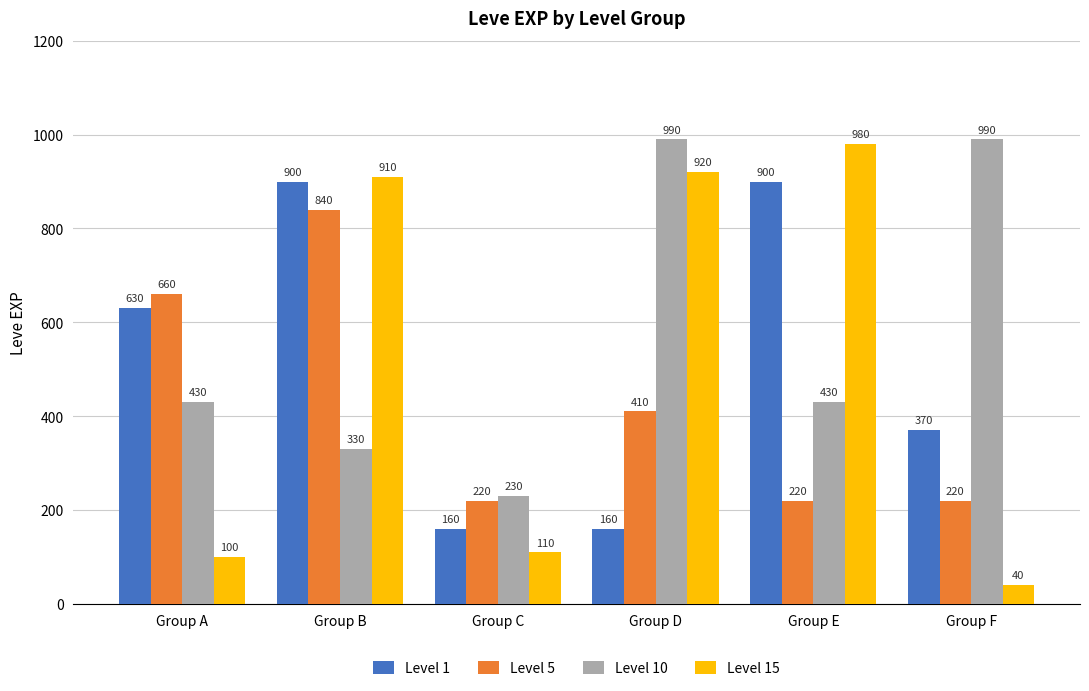

Reading left to right, extract all data points from this chart.

Level 1: 630	900	160	160	900	370
Level 5: 660	840	220	410	220	220
Level 10: 430	330	230	990	430	990
Level 15: 100	910	110	920	980	40